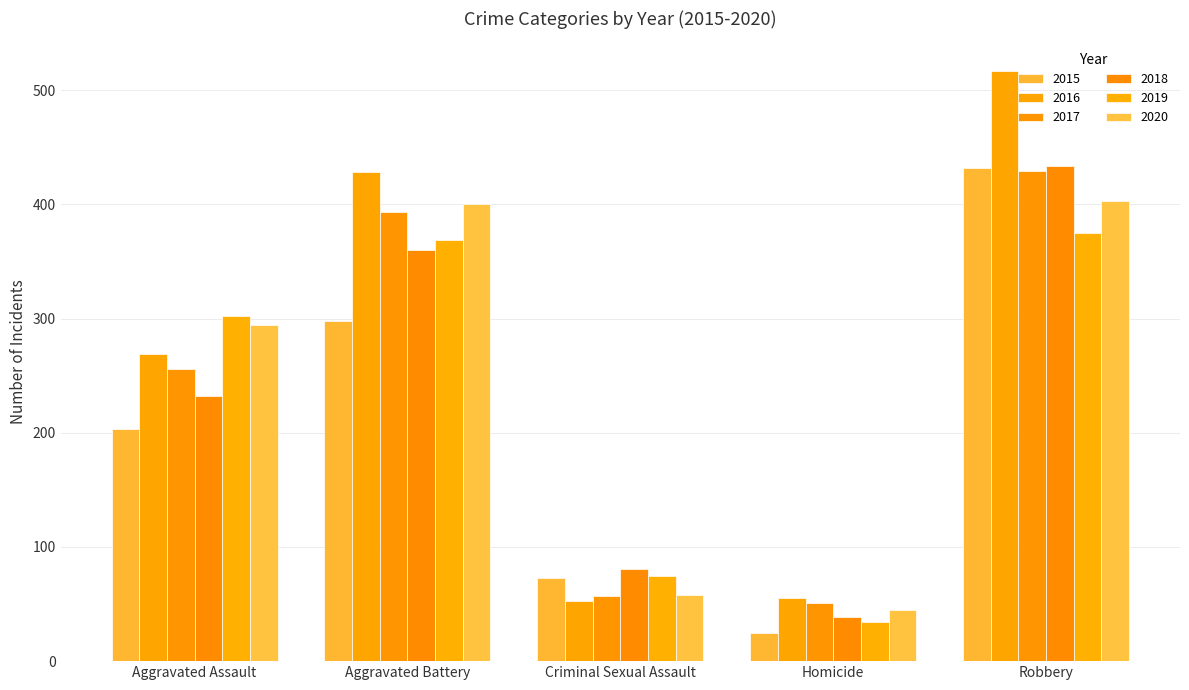

Reading left to right, extract all data points from this chart.

2015: Aggravated Assault=203	Aggravated Battery=298	Criminal Sexual Assault=73	Homicide=25	Robbery=432
2016: Aggravated Assault=269	Aggravated Battery=428	Criminal Sexual Assault=53	Homicide=55	Robbery=517
2017: Aggravated Assault=256	Aggravated Battery=393	Criminal Sexual Assault=57	Homicide=51	Robbery=429
2018: Aggravated Assault=232	Aggravated Battery=360	Criminal Sexual Assault=81	Homicide=39	Robbery=434
2019: Aggravated Assault=302	Aggravated Battery=369	Criminal Sexual Assault=75	Homicide=34	Robbery=375
2020: Aggravated Assault=294	Aggravated Battery=400	Criminal Sexual Assault=58	Homicide=45	Robbery=403